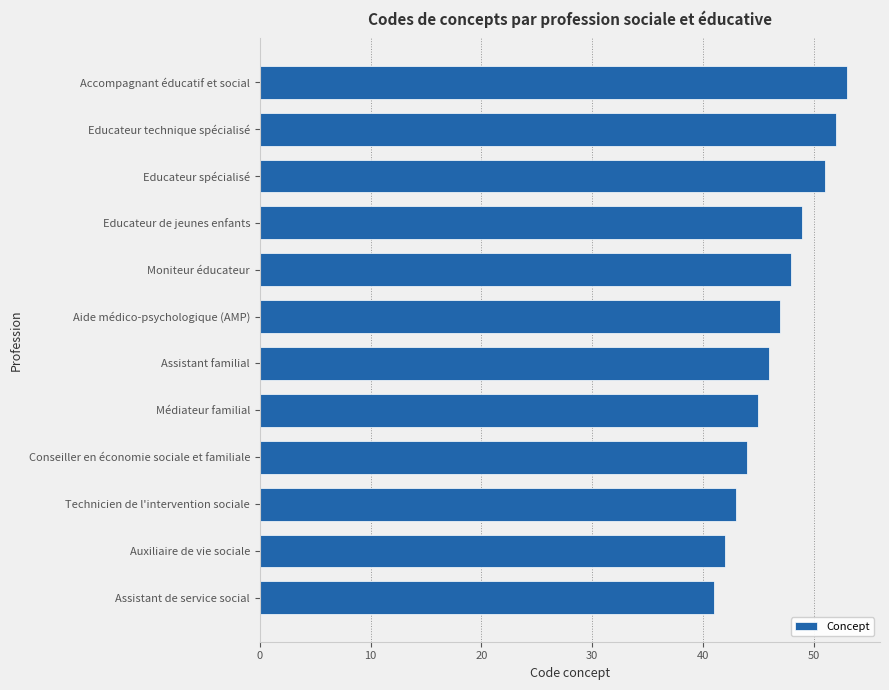

What is the difference between the maximum and minimum values?

12